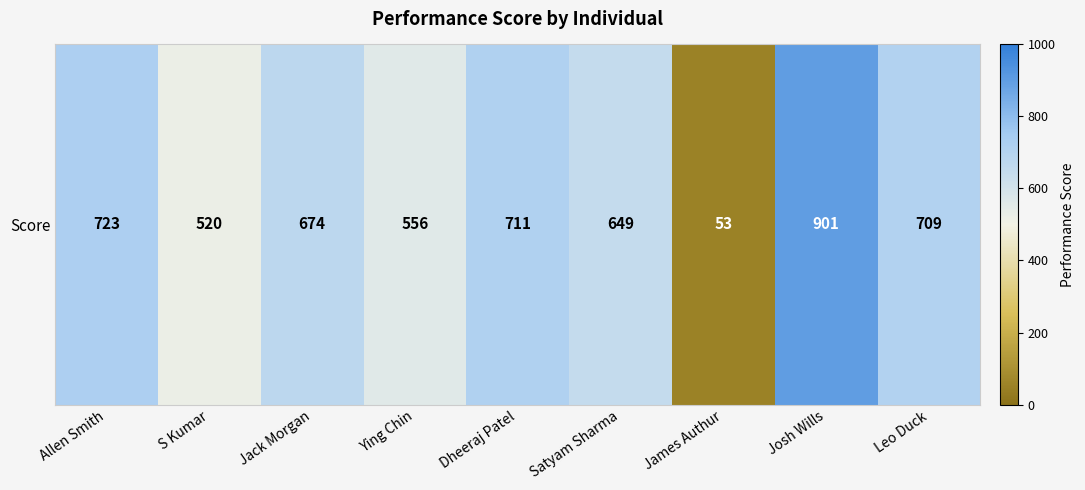

Where does the data first go above 674?

Allen Smith